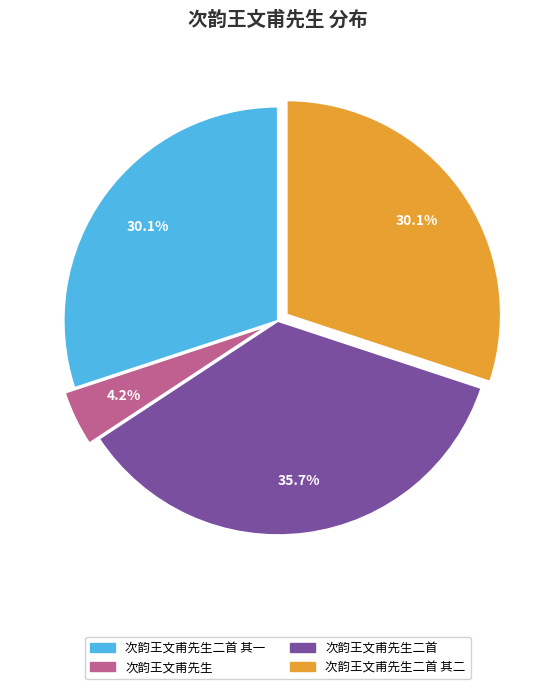

How much of the chart is everything except 次韵王文甫先生二首 其一?

69.9%